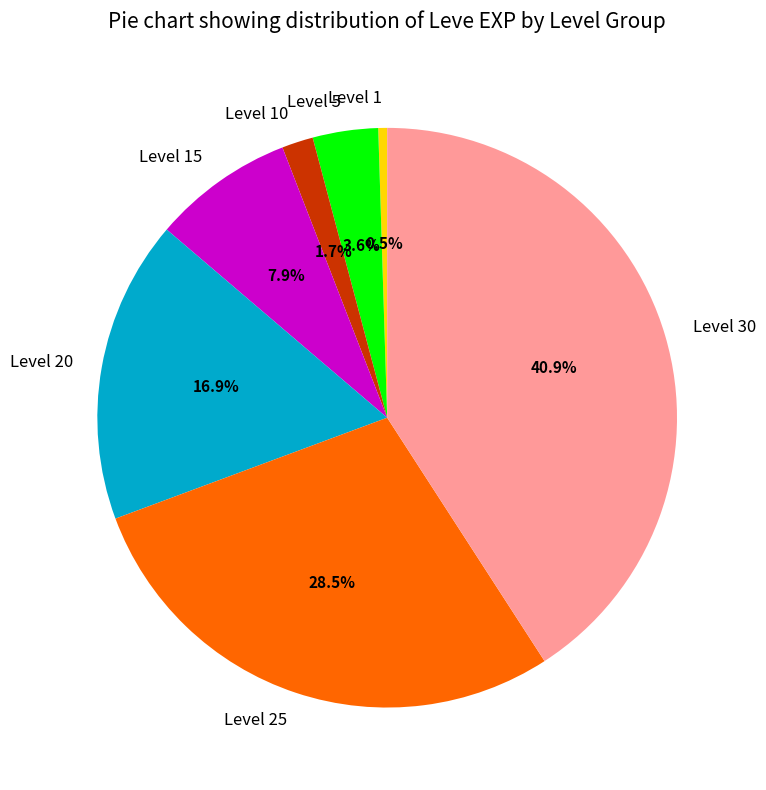

Does Level 15 represent more than half of the total?

No